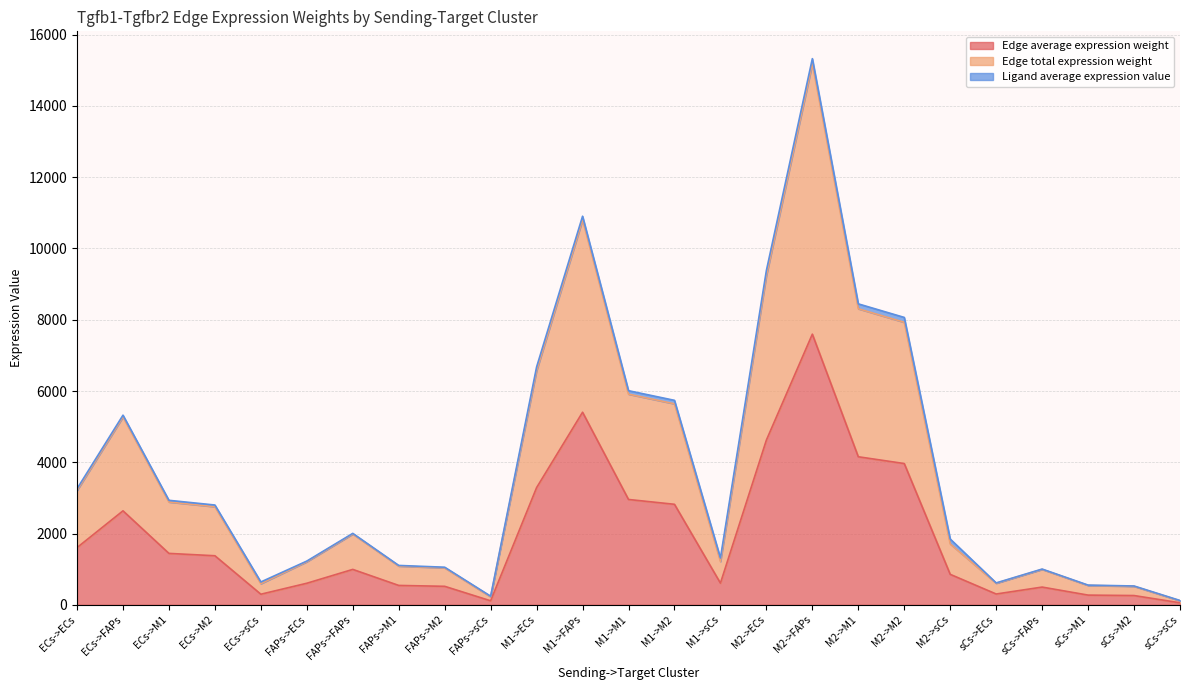

Does the chart display data point markers on the line(s)?

No